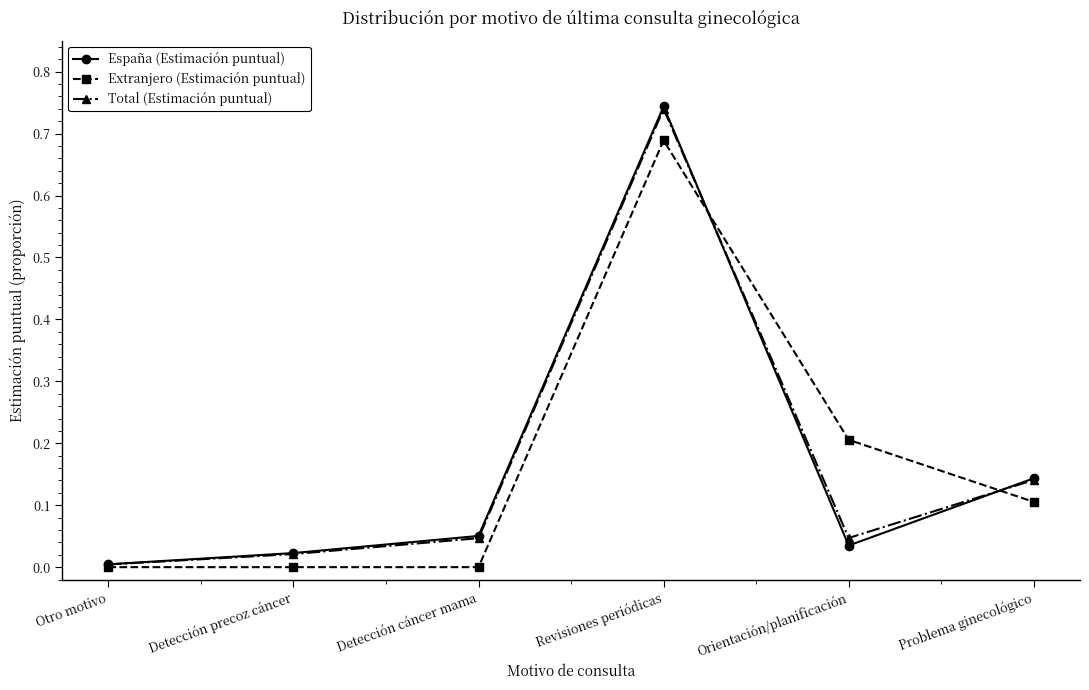

What are all the series names shown in the legend?

España (Estimación puntual), Extranjero (Estimación puntual), Total (Estimación puntual)